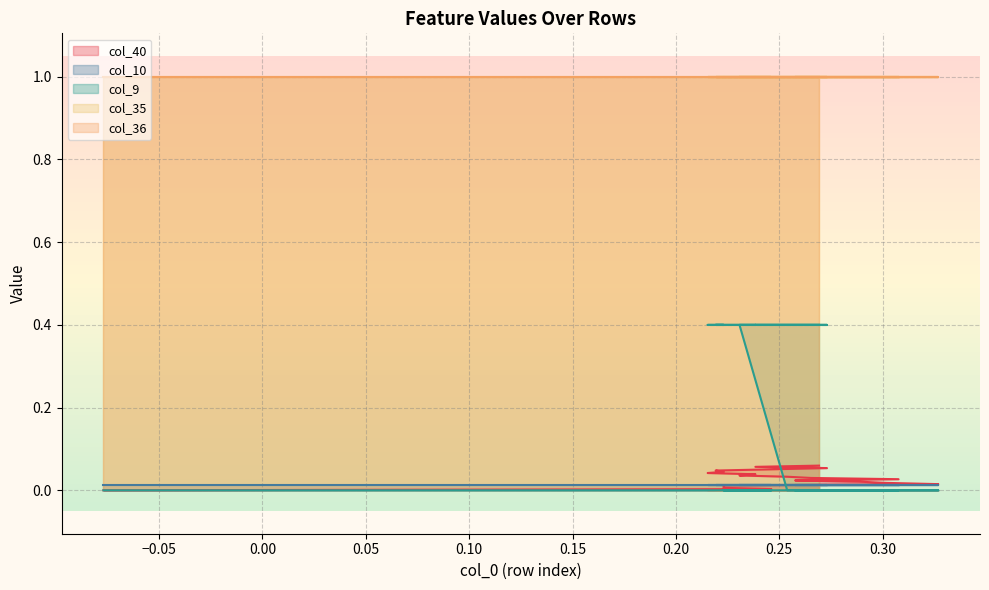

Which series has the largest total across all categories?

col_35